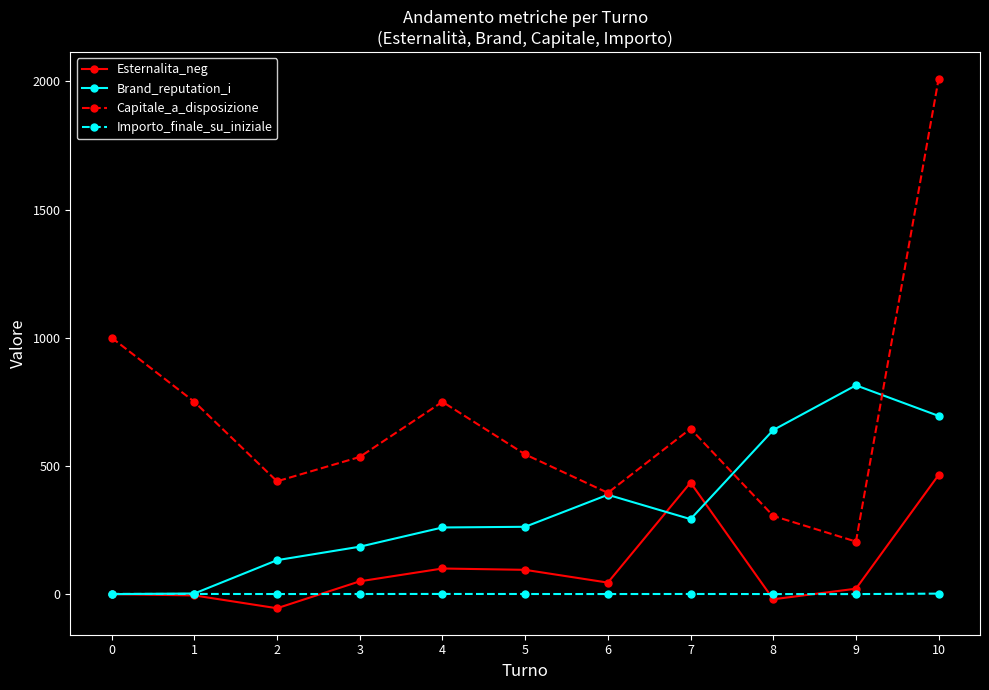

The Brand_reputation_i series shows 814.4 at 9. True or false?

True